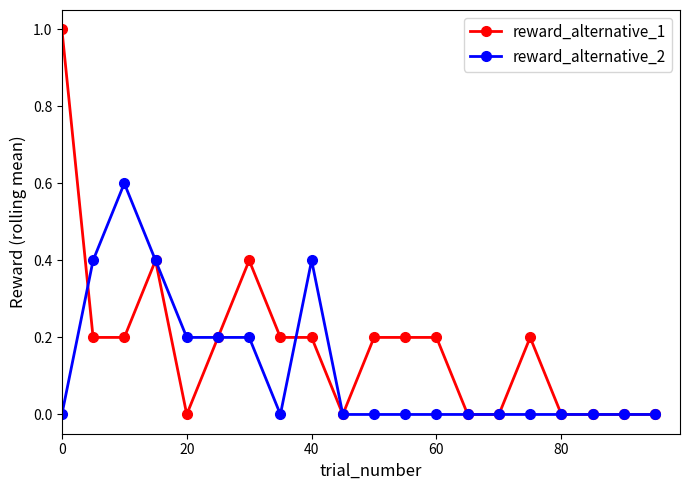

True or false: reward_alternative_2 has more than 0 interior local peaks.

True